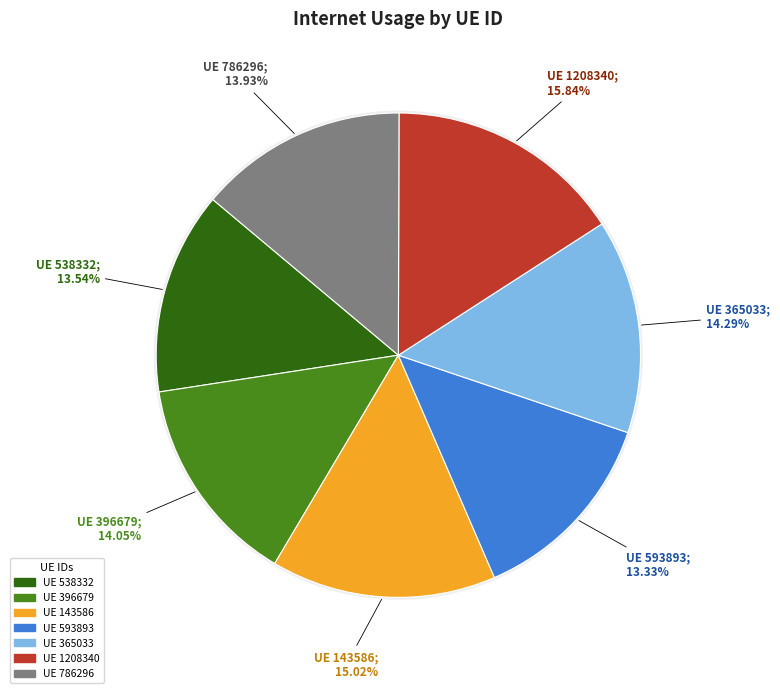

To the nearest percent, what portion does 786296 represent?

14%